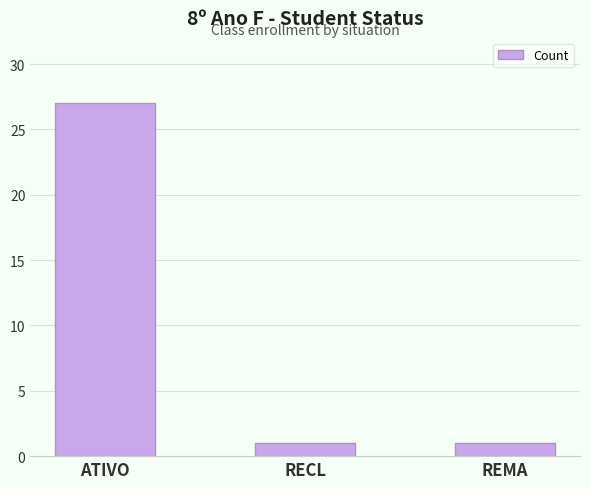

What position from the left is ATIVO?

1